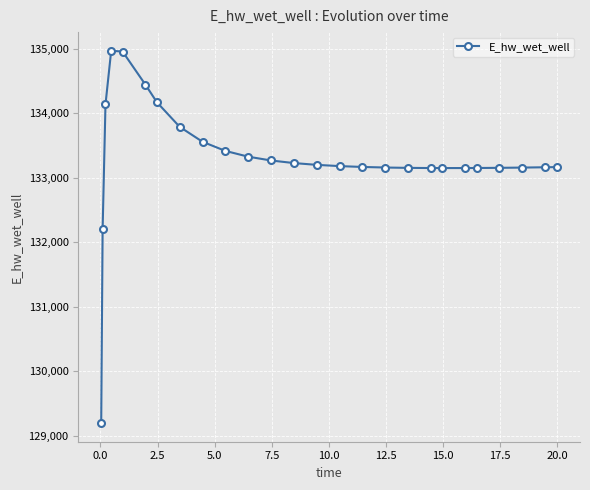

What is the difference between the maximum and second lowest values?

2758.6